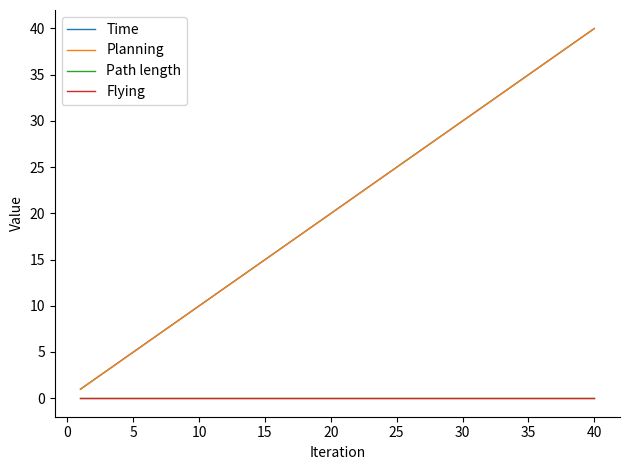

Rank the series by their maximum value, from lowest to highest.

Path length, Flying, Planning, Time